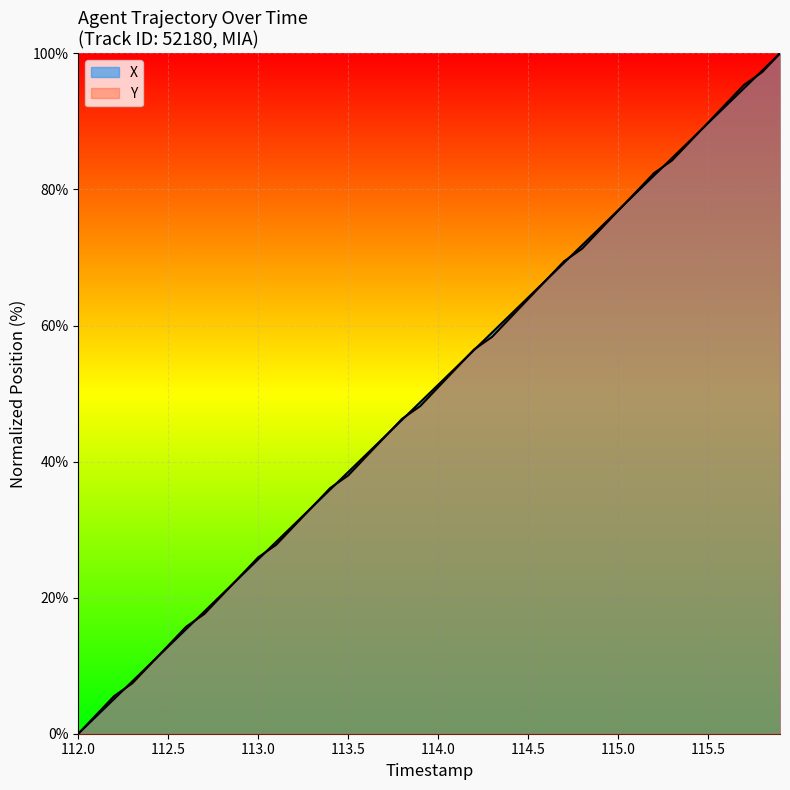

How many lines are shown in the chart?

2